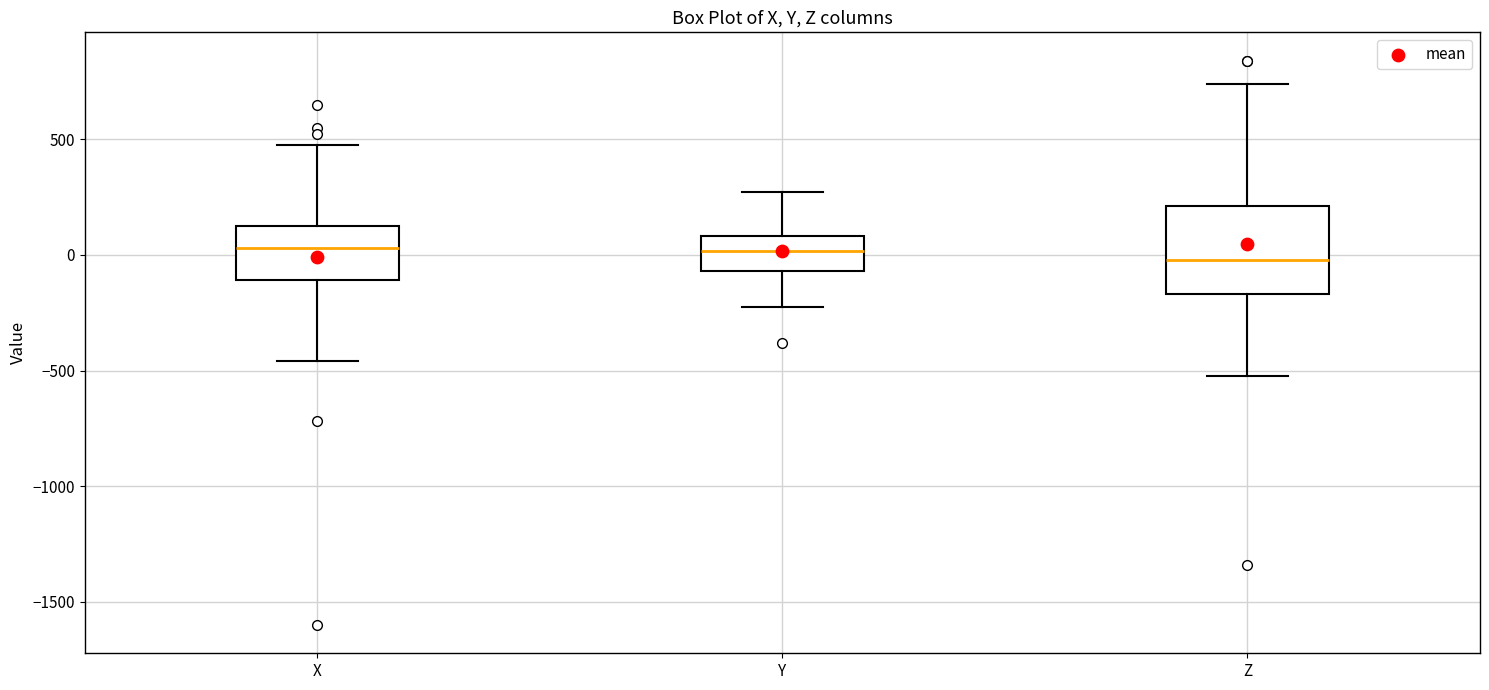

Comparing the boxes themselves (not the whiskers), which one is the tallest?

Z